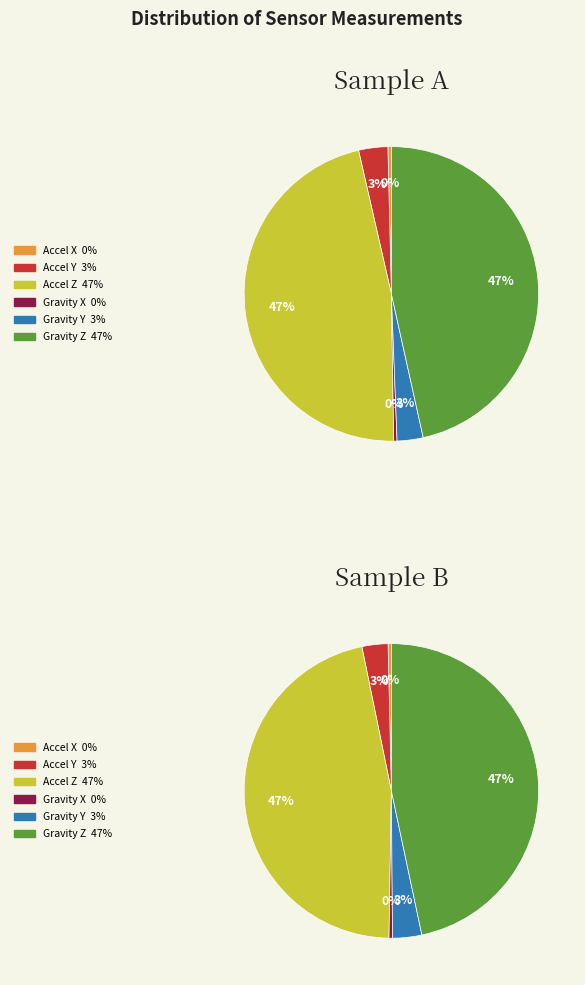

Does GRAVITY Y (m/s²) account for over 50% of the chart?

No